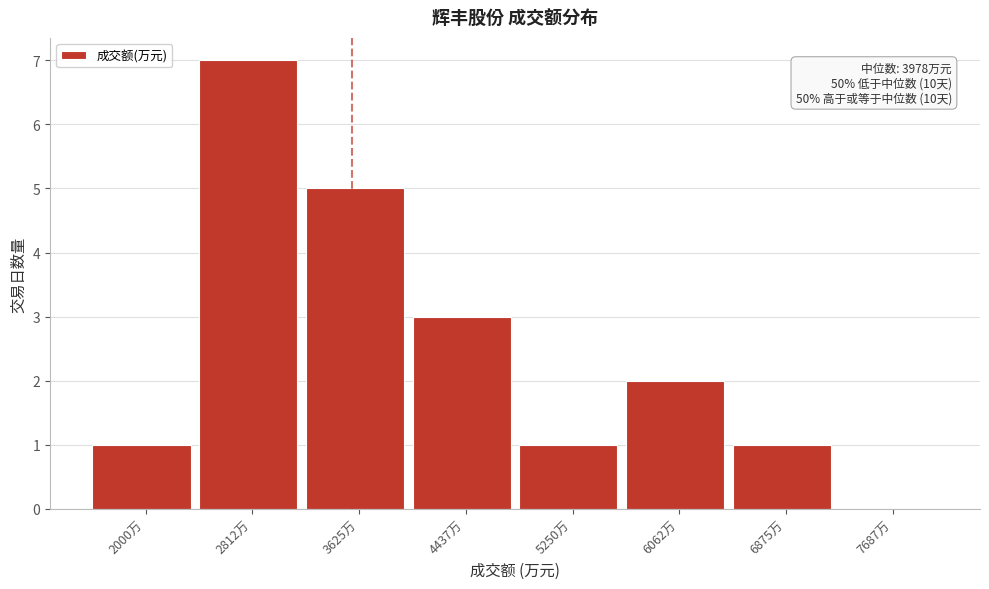

Reading left to right, list all the values displayed in this chart.

2000万=1	2812万=7	3625万=5	4437万=3	5250万=1	6062万=2	6875万=1	7687万=0